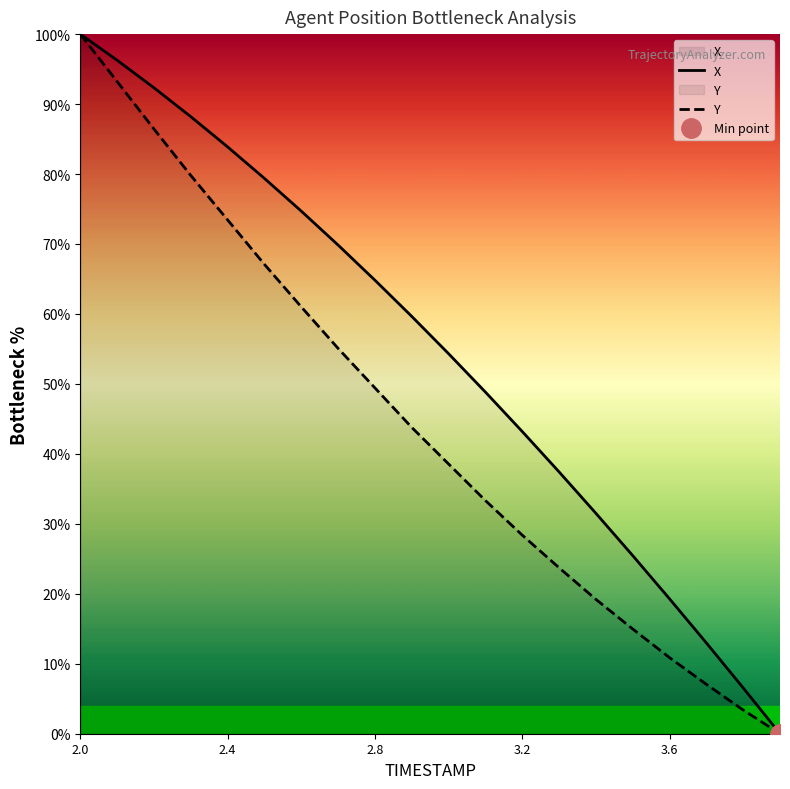

True or false: Y and X cross at least once.

False